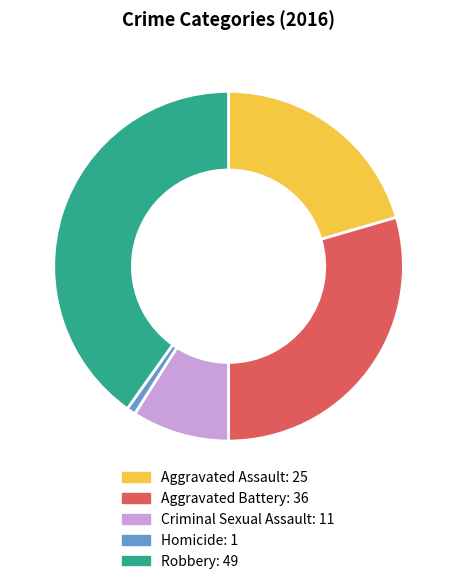

Which has a higher value, Homicide or Aggravated Assault?

Aggravated Assault